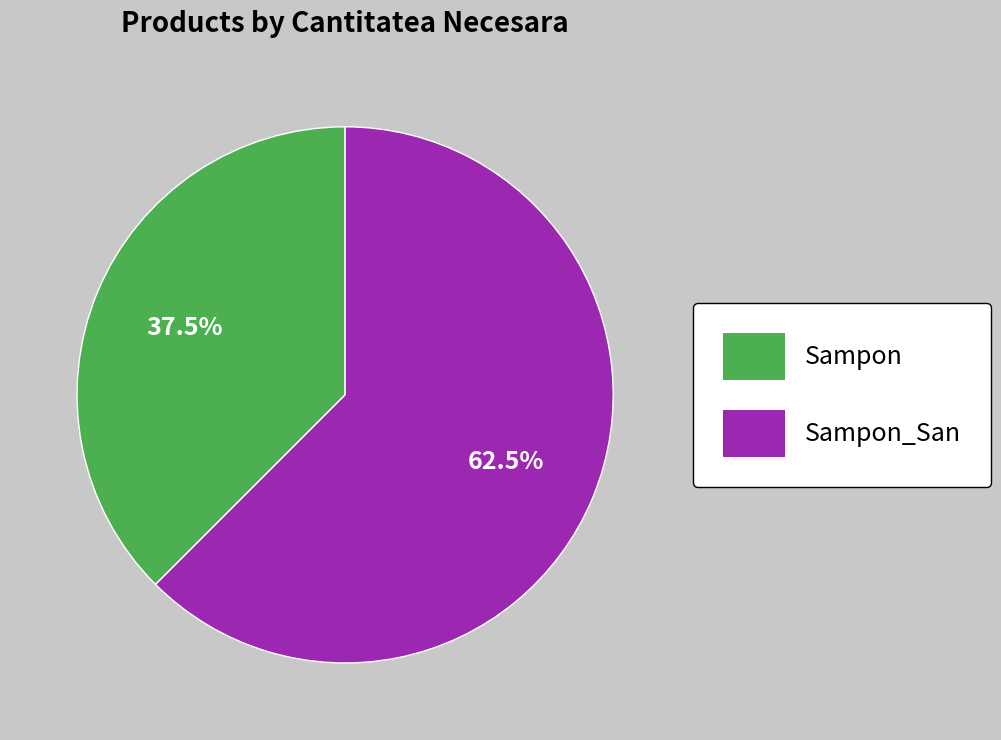

Count the number of slices in the pie.

2